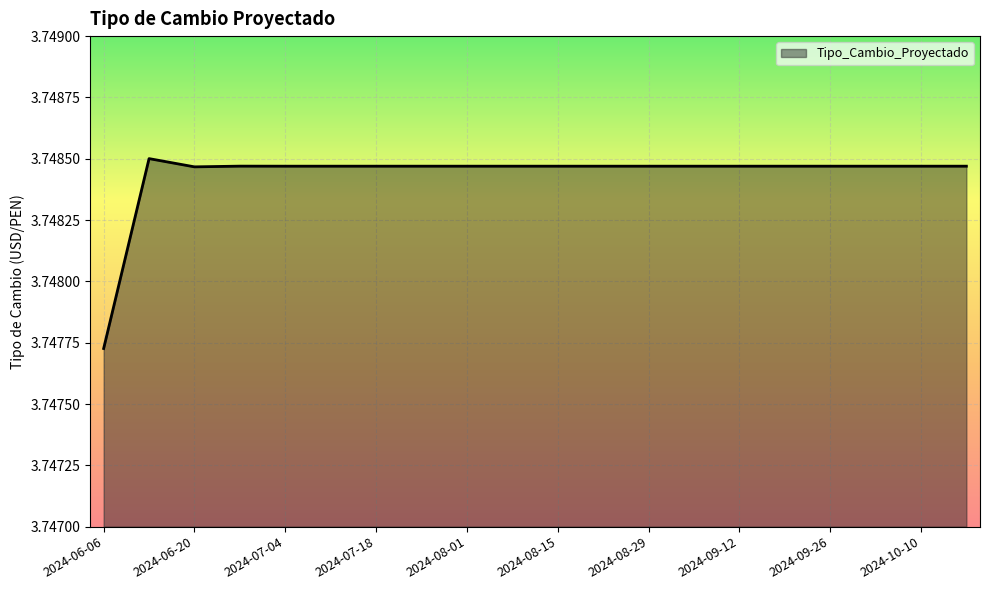

How many values are between 3 and 4?

20